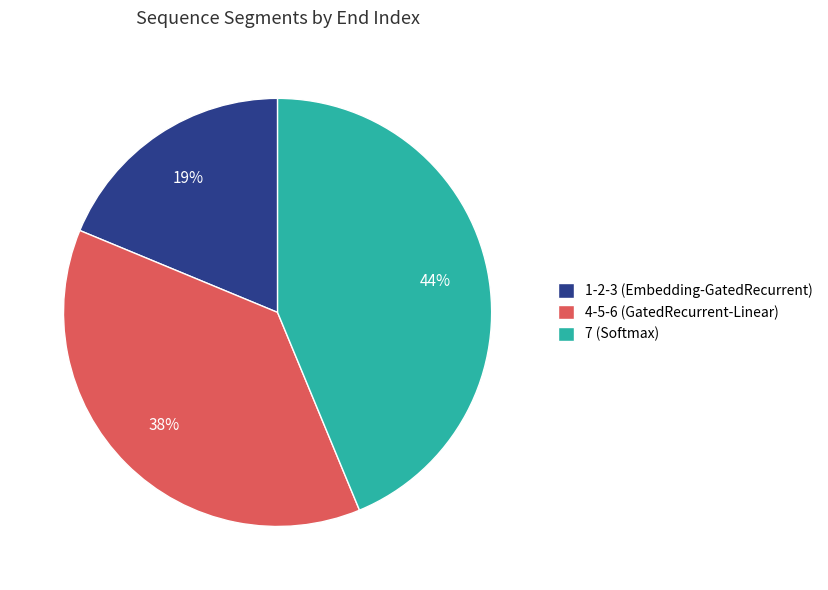

Is 1-2-3 (Embedding-GatedRecurrent) the majority of the pie?

No